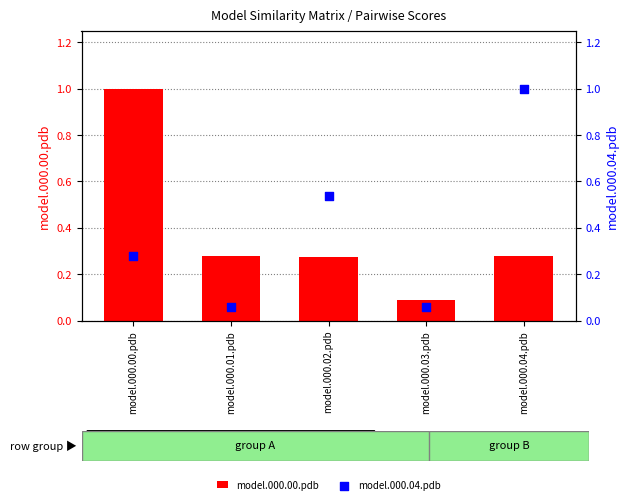

Which series has the largest Y range (max minus min)?

model.000.04.pdb